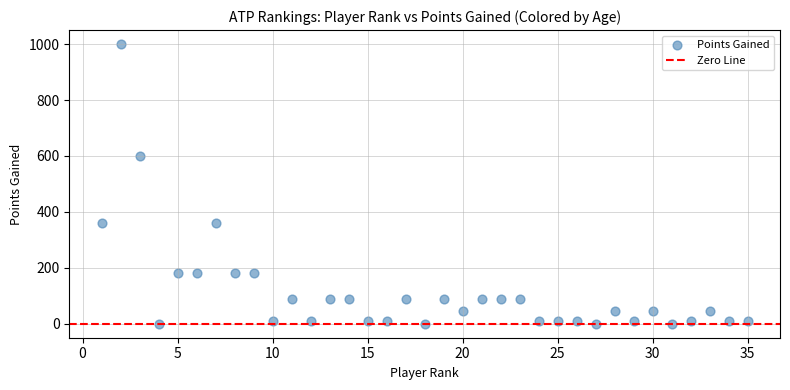

What is the range of Y values (max minus min)?

1000